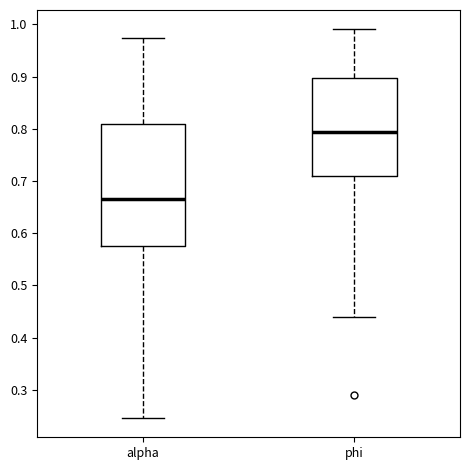

Where is the lower edge of the box for alpha on the y-axis? The values are not printed on the chart, so give them approximately, as read against the axis.

0.58